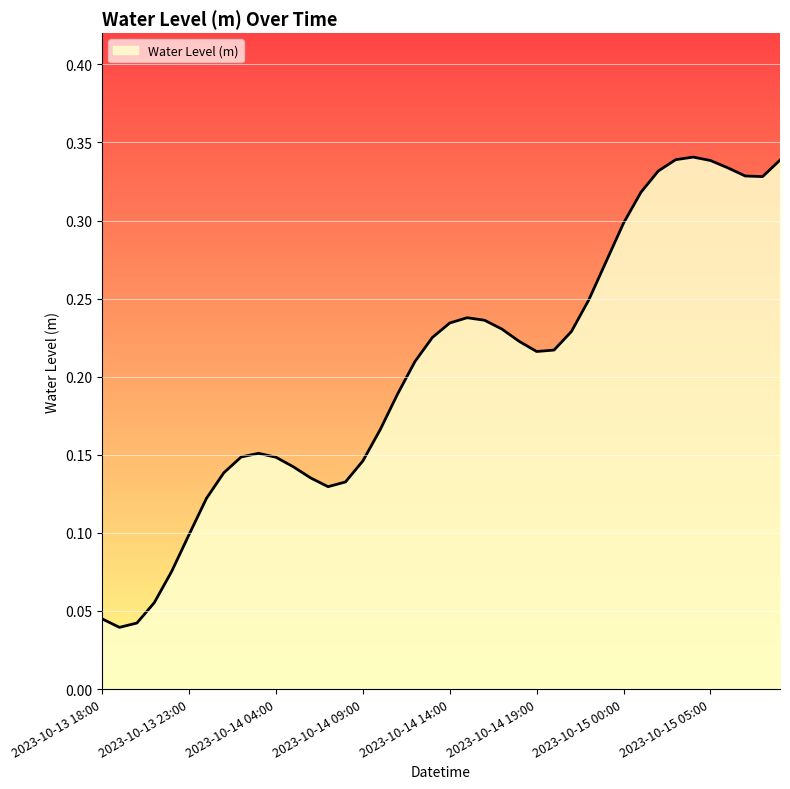

How many lines are shown in the chart?

1